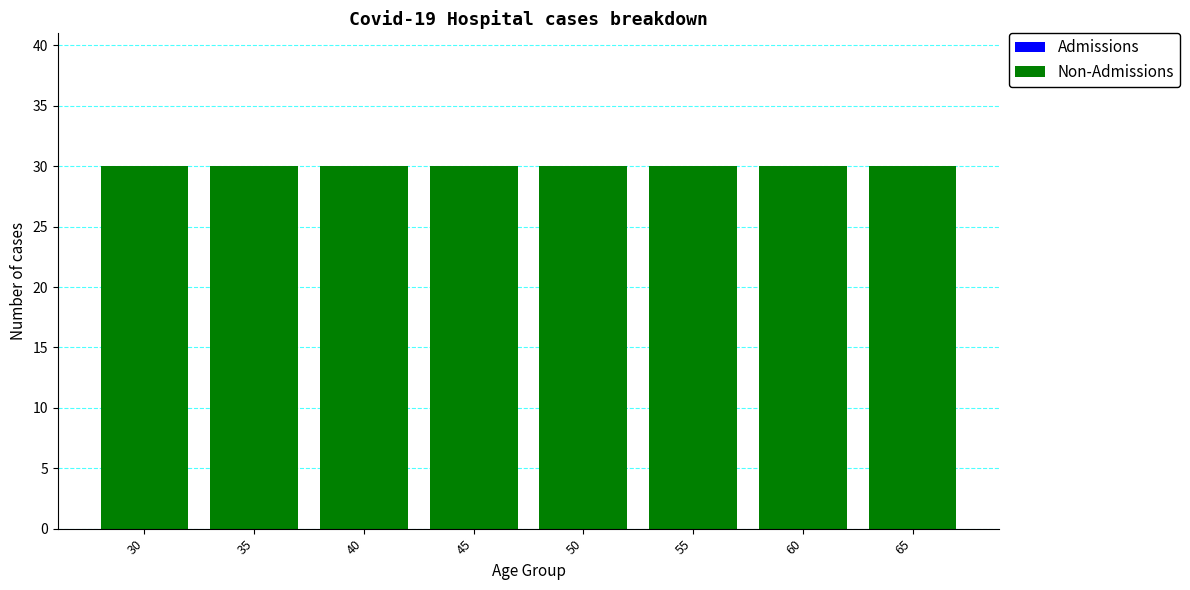

What is the total value across all series at 55?

30